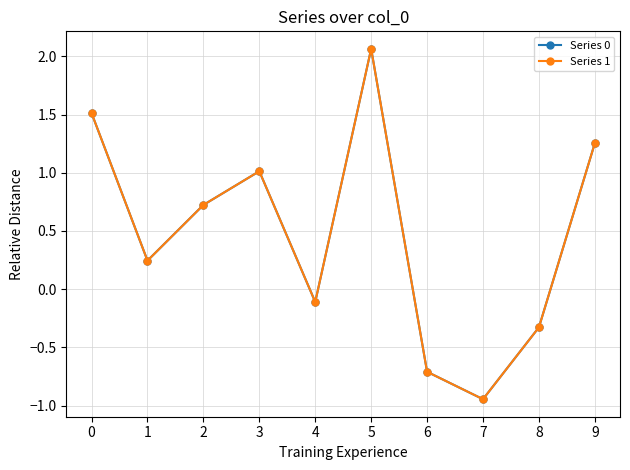

List the labels in order of Series 1 value, largest first.

5, 0, 9, 3, 2, 1, 4, 8, 6, 7